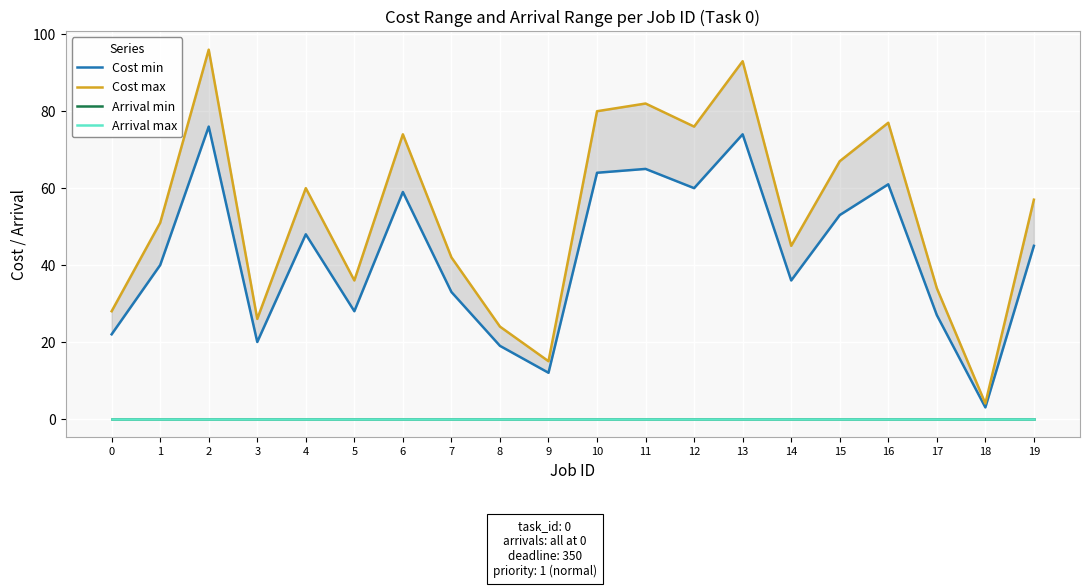

Count the number of data series in this chart.

4